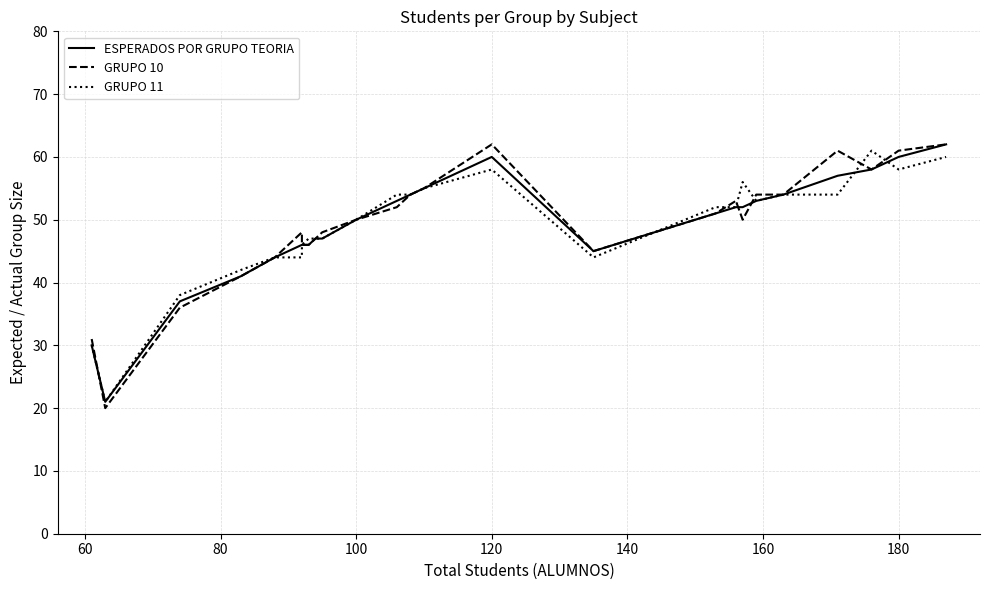

Which series ends up on top after the final intersection of GRUPO 10 and GRUPO 11?

GRUPO 10